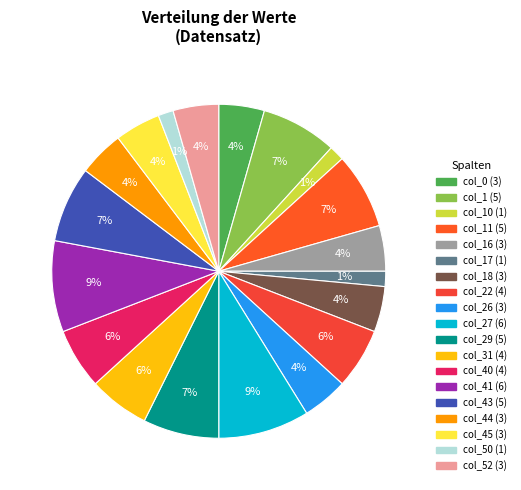

How many slices are in this pie chart?

19